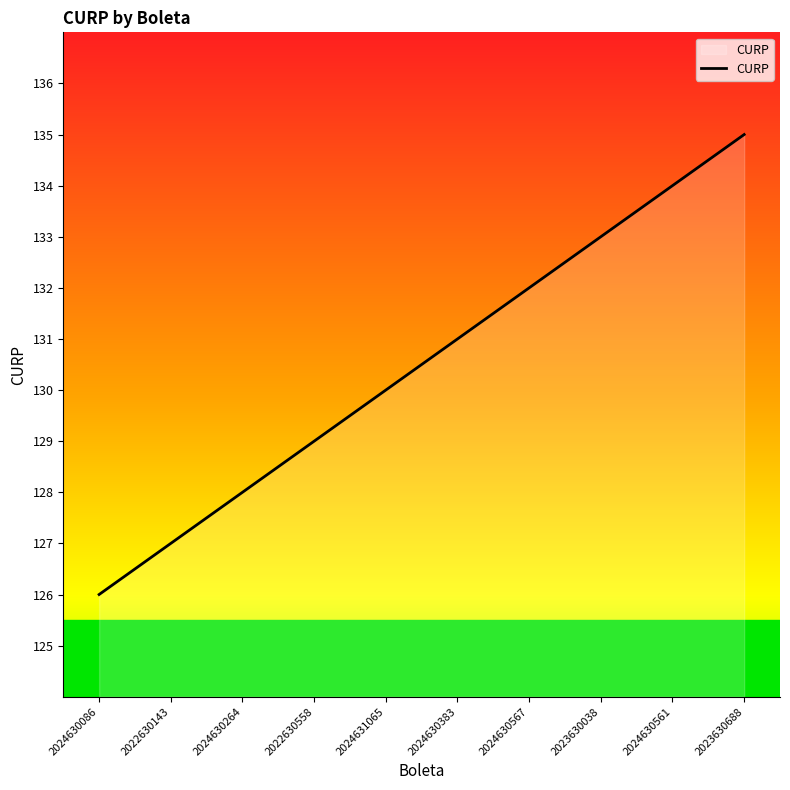

Does the chart display data point markers on the line(s)?

No